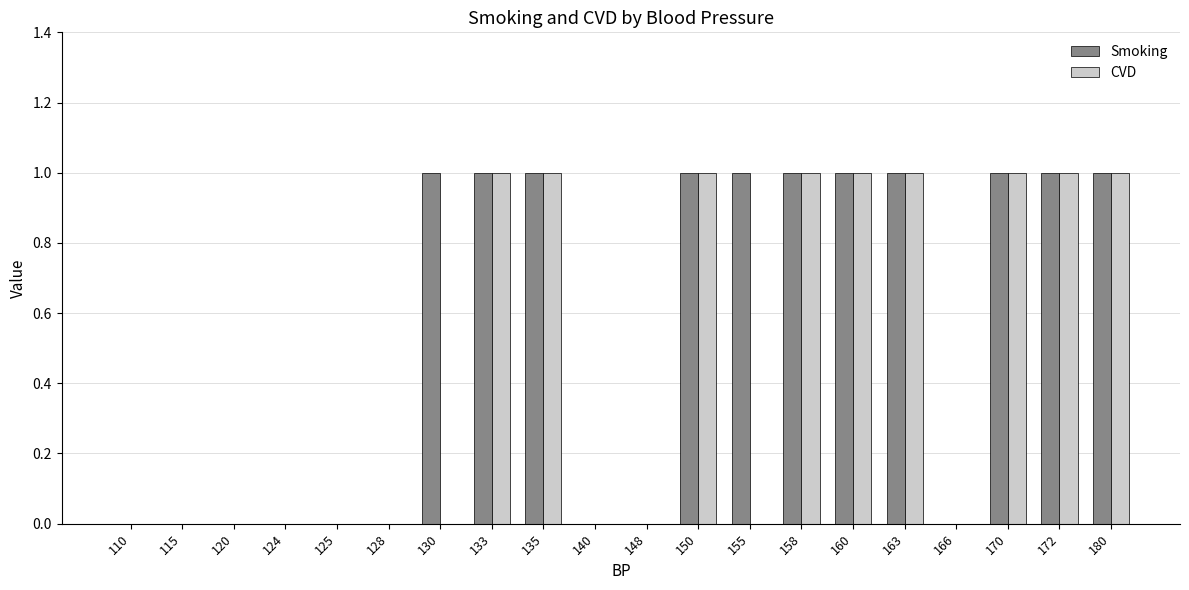

What is the difference between the CVD values at 148 and 150?

1